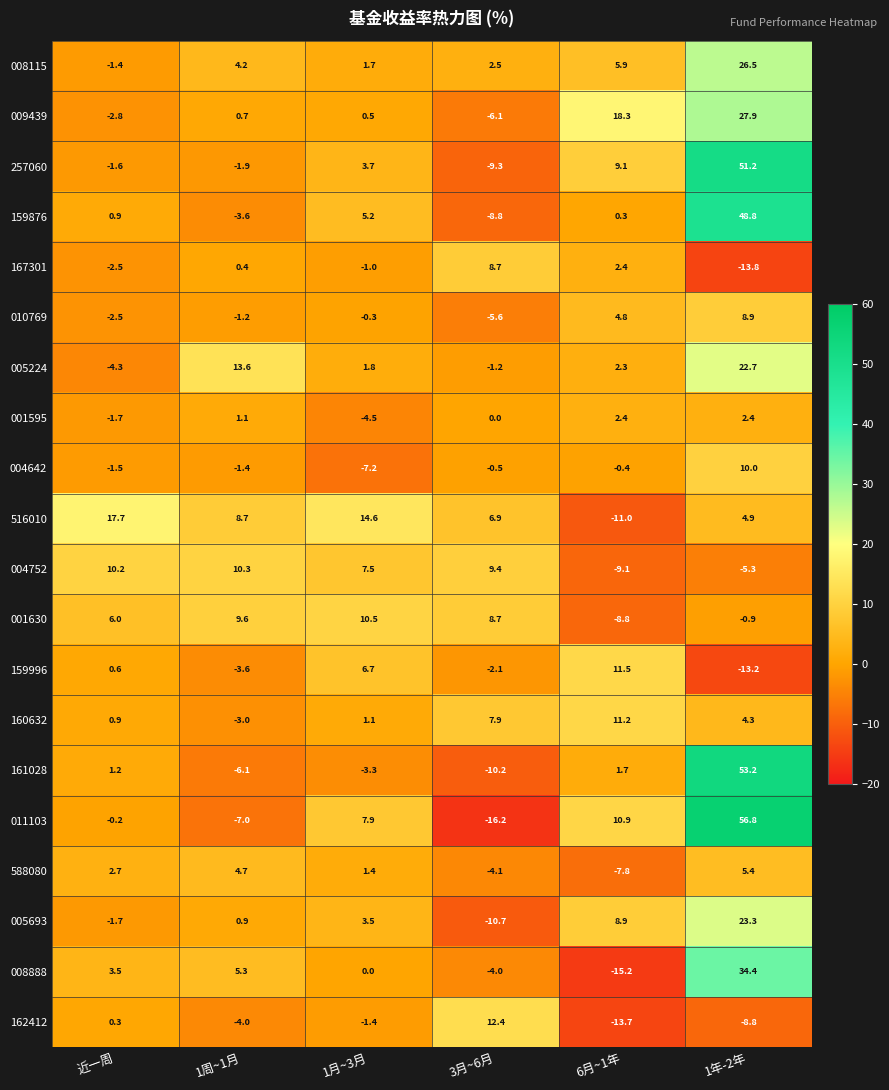

Which series has the largest total across all categories?

011103